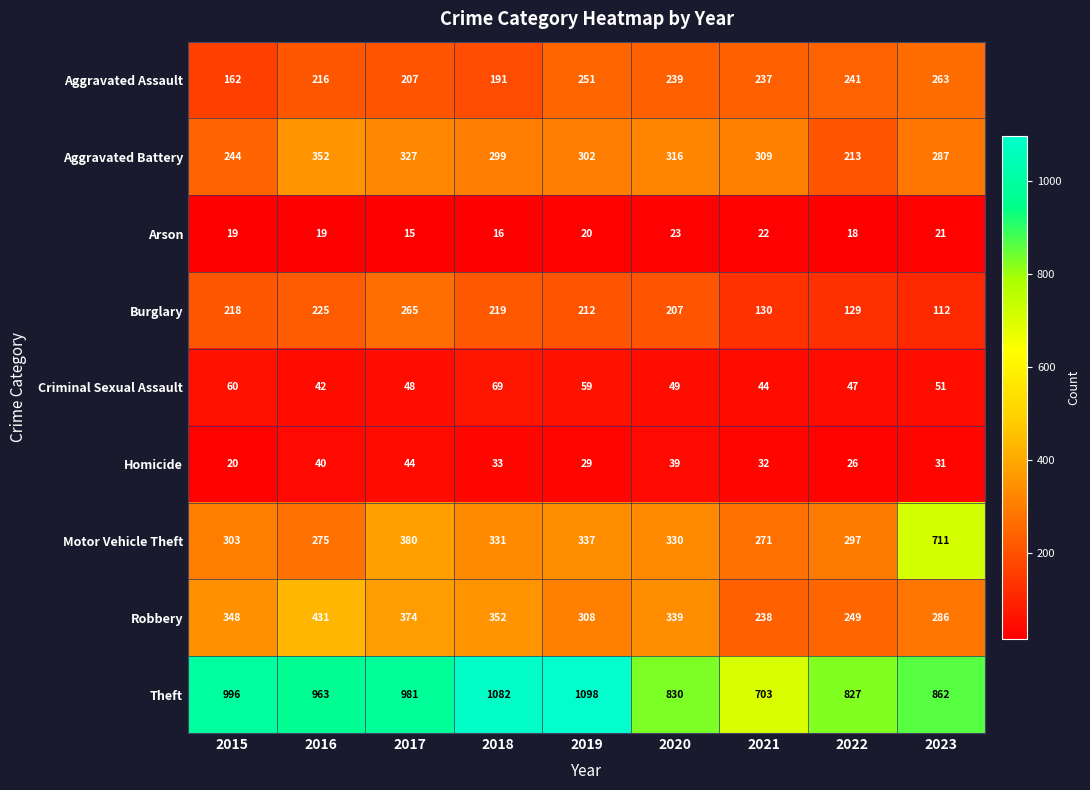

At how many categories does at least one series exceed 745?

8